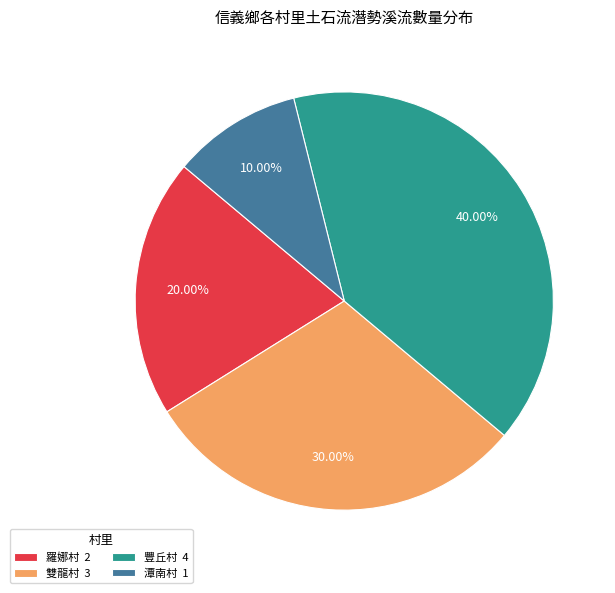

The 羅娜村 slice represents 20% of the pie. True or false?

True